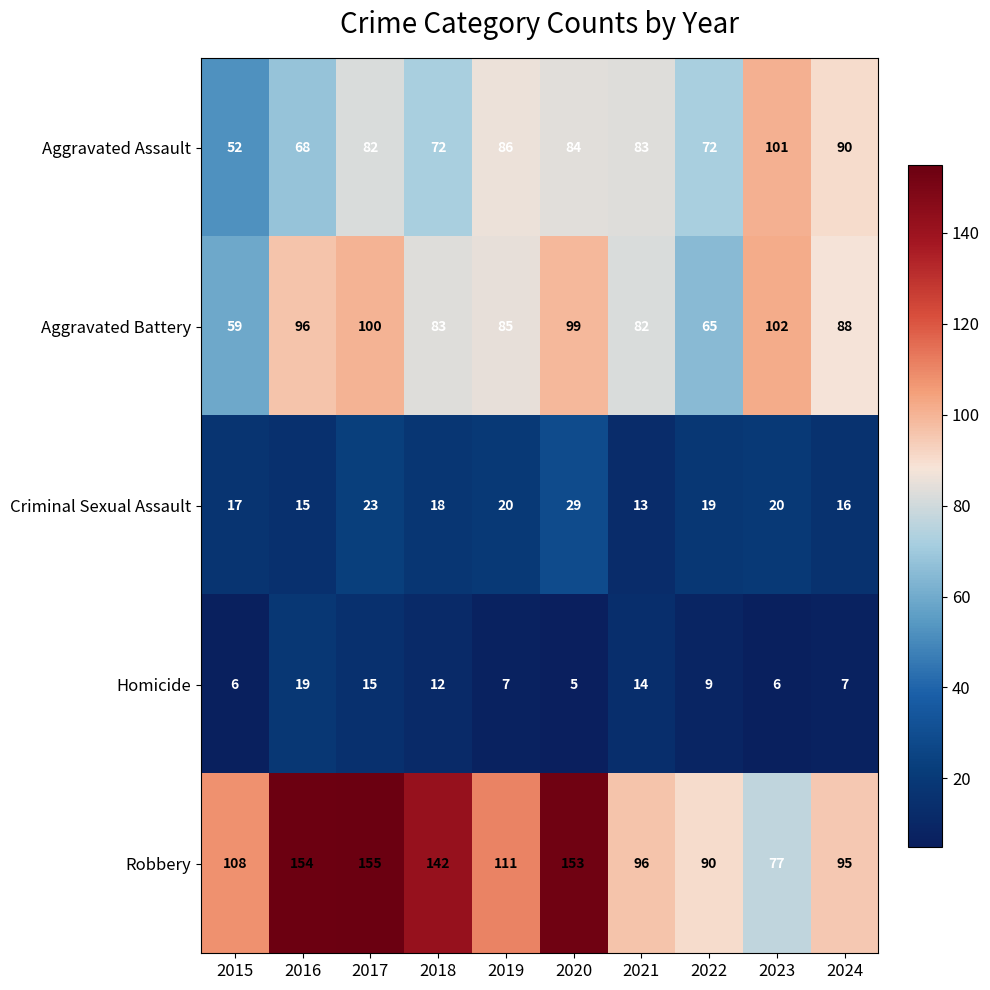

What is the difference between the highest and lowest values at 2017?

140